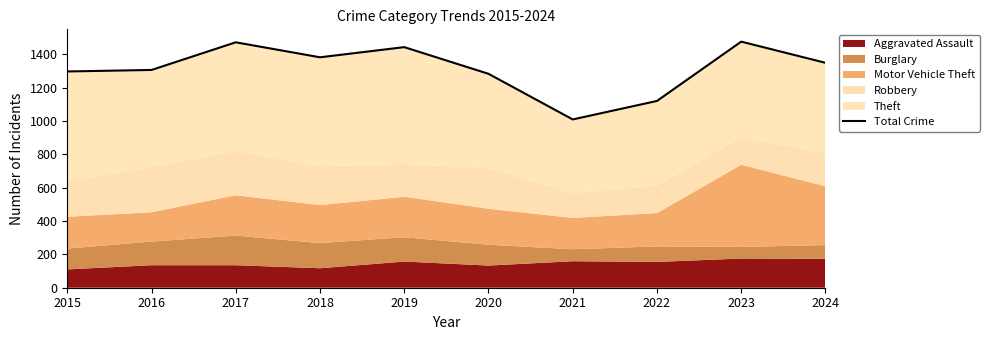

The chart shows a value of 2007 at 2019. True or false?

False